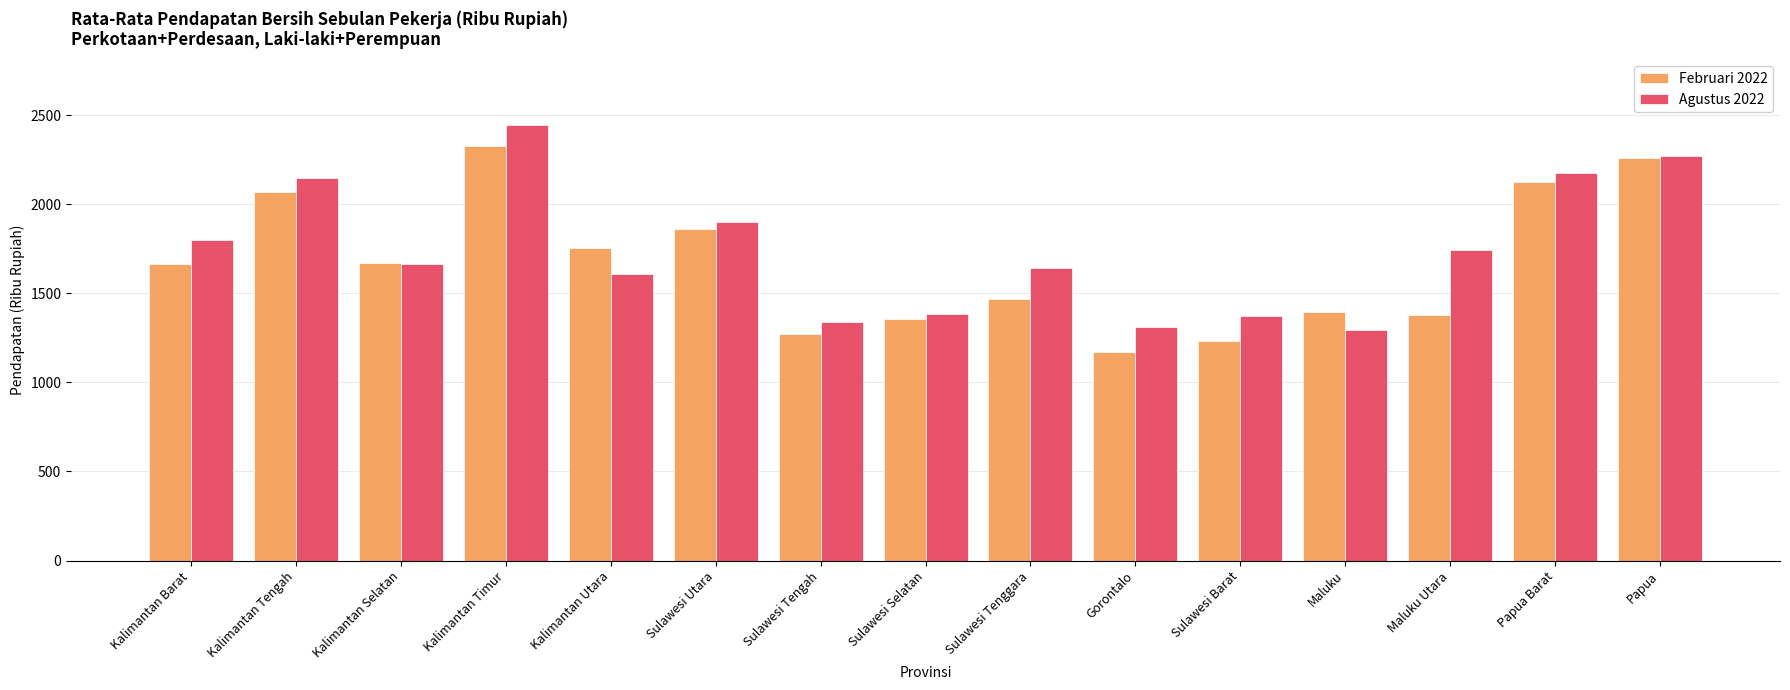

Where does the Agustus 2022 series first go above 1664?

Kalimantan Barat